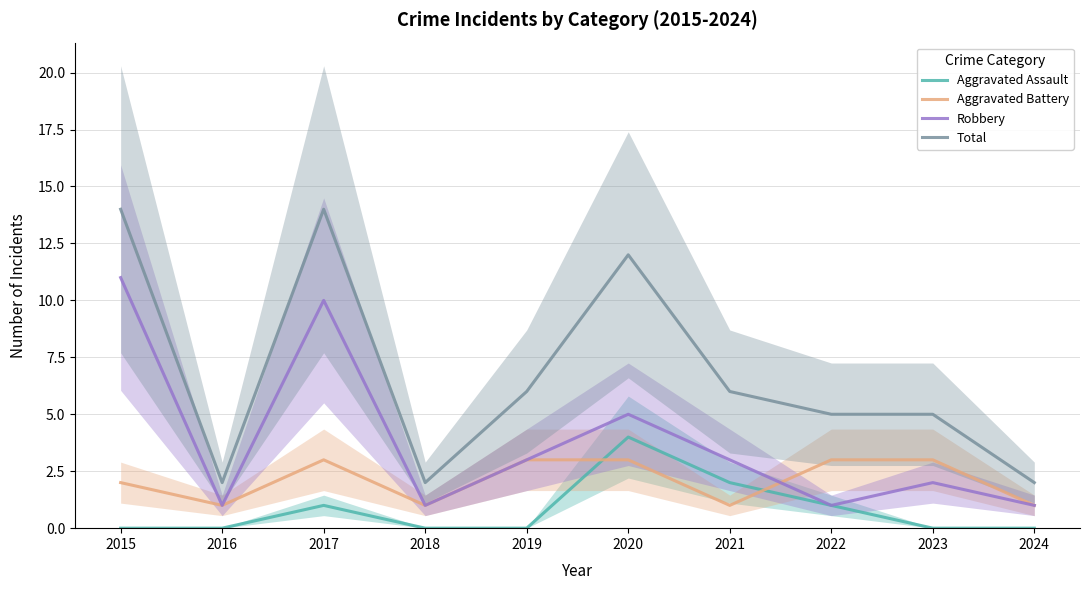

List the labels in order of Aggravated Battery value, smallest first.

2016, 2018, 2021, 2024, 2015, 2017, 2019, 2020, 2022, 2023